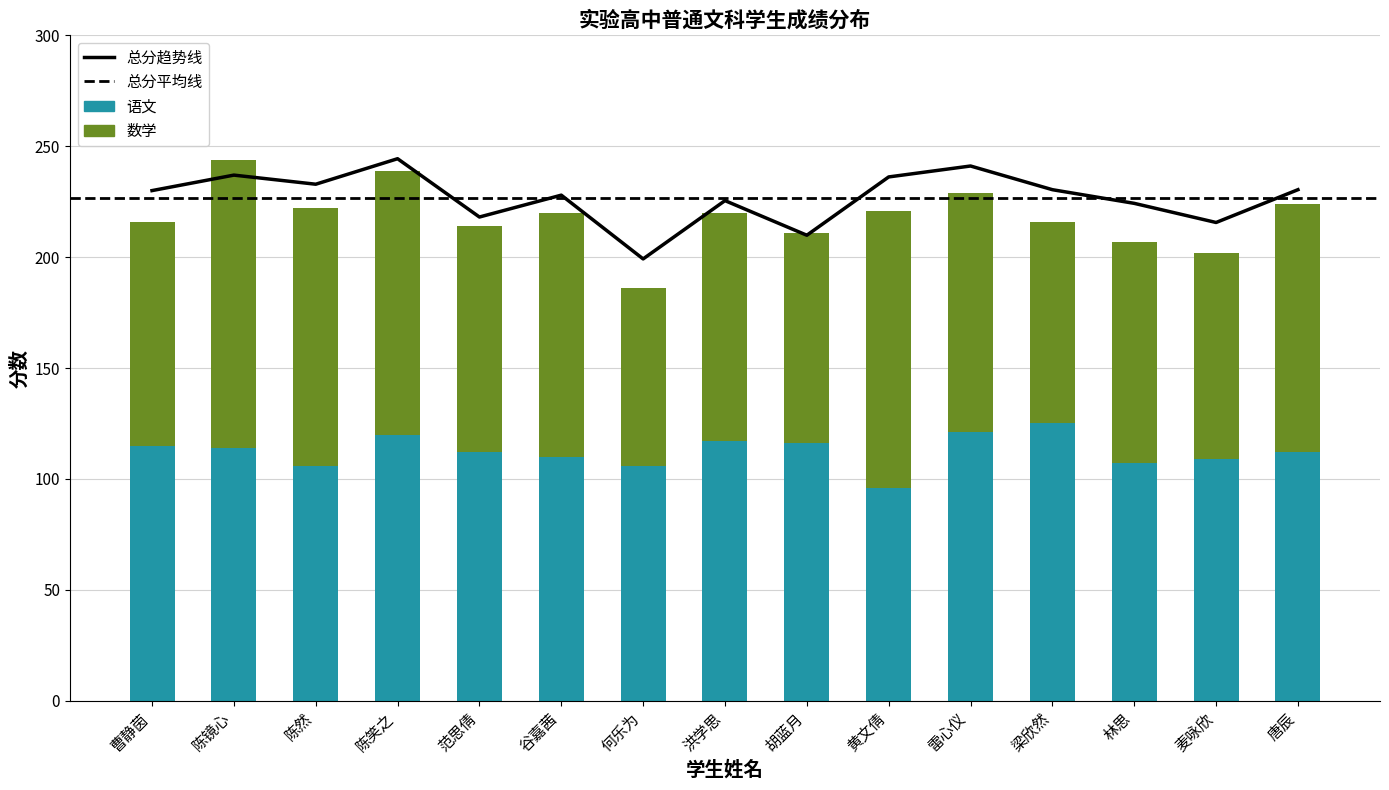

At which label is 总分 closest to 221?

范思倩